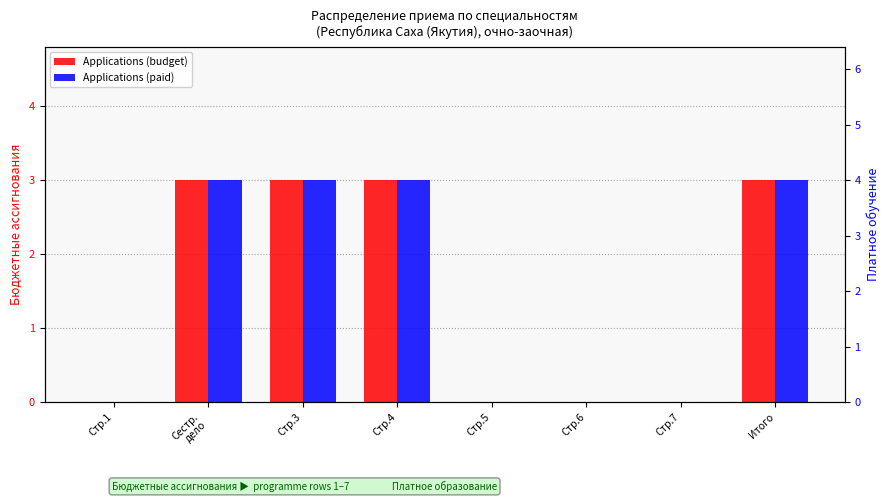

The Applications (paid) series shows 7 at Сестр.
дело. True or false?

False